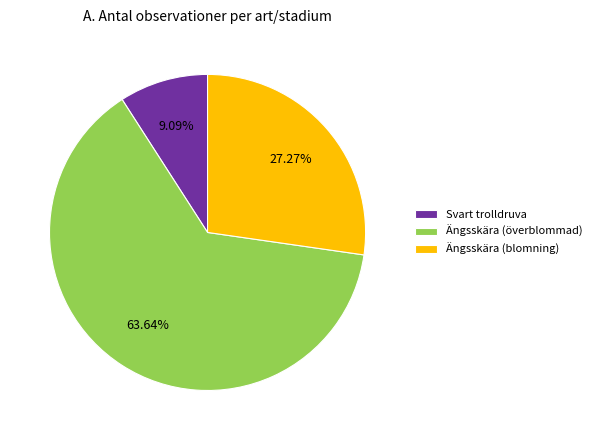

To the nearest percent, what portion does Ängsskära (överblommad) represent?

64%